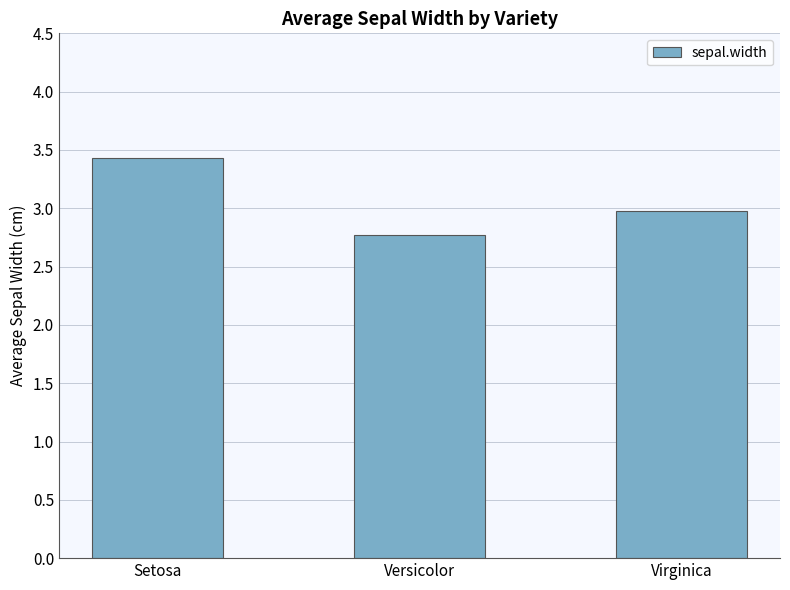

What value does the data have at Versicolor?

2.8